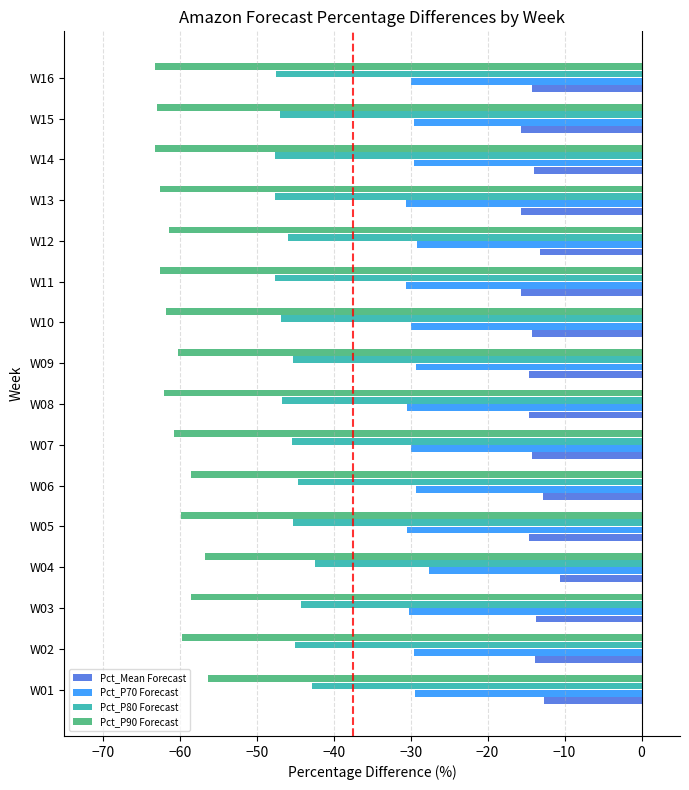

At which category is the sum across all series the highest?

W04